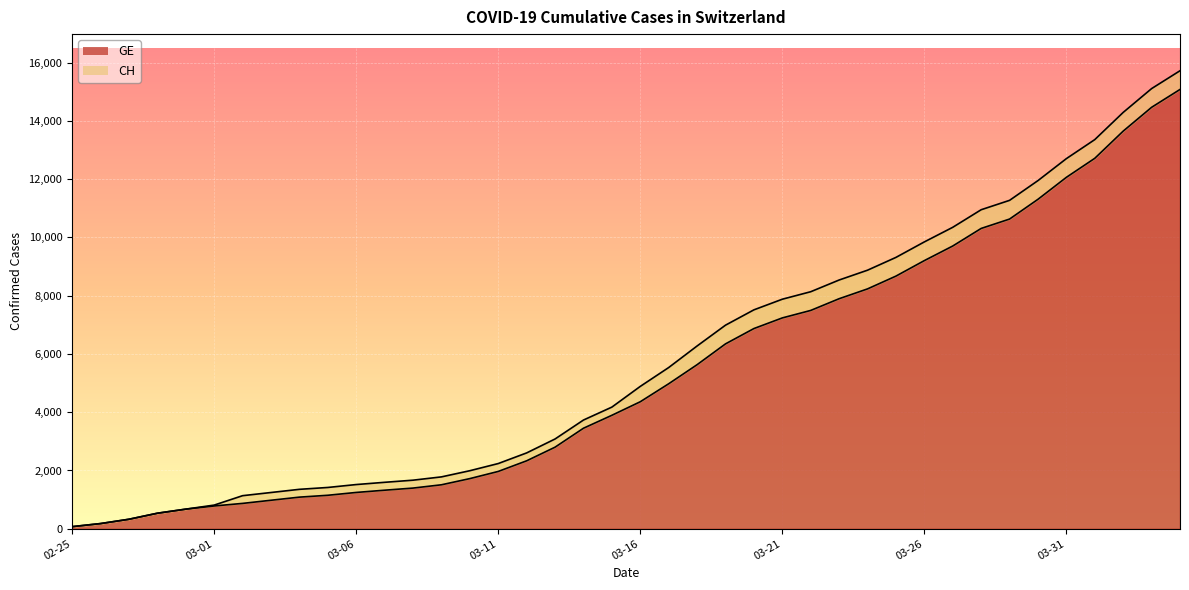

What is the highest value of the GE series?

15077